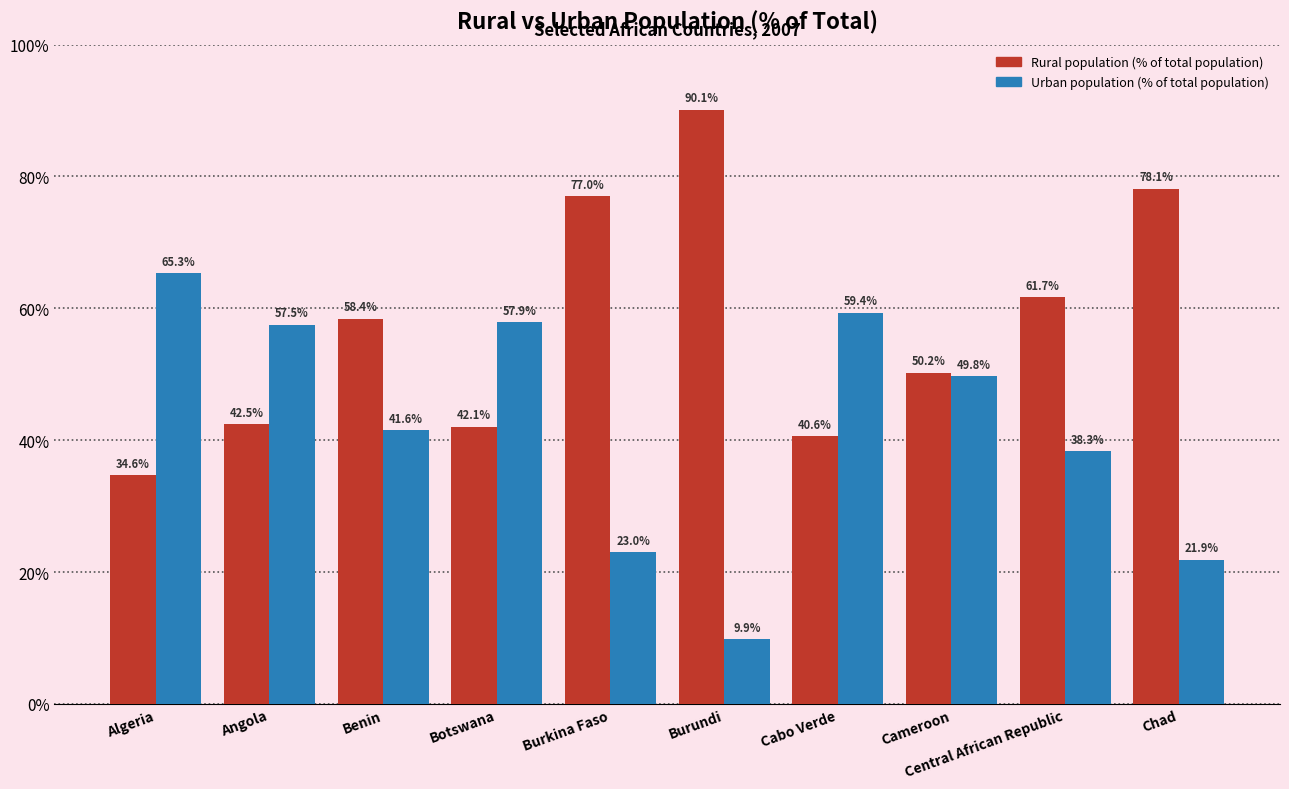

The value of Rural population (% of total population) at Benin is 38.5. True or false?

False